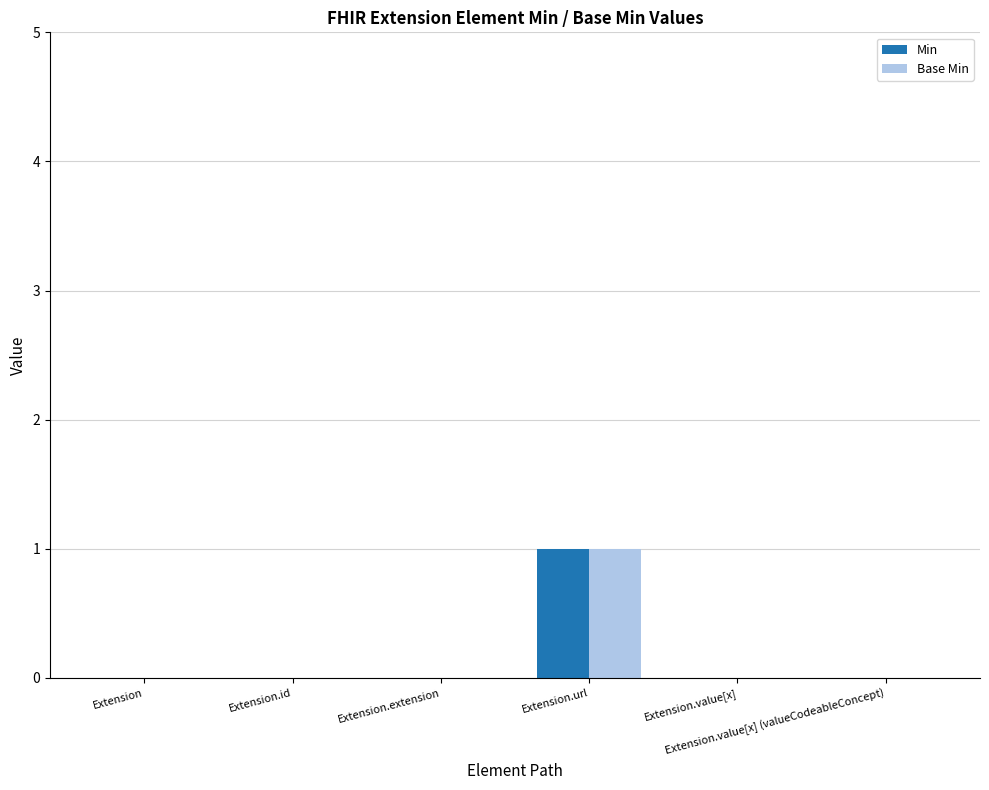

Which has a higher value, Extension.extension or Extension?

Extension.extension